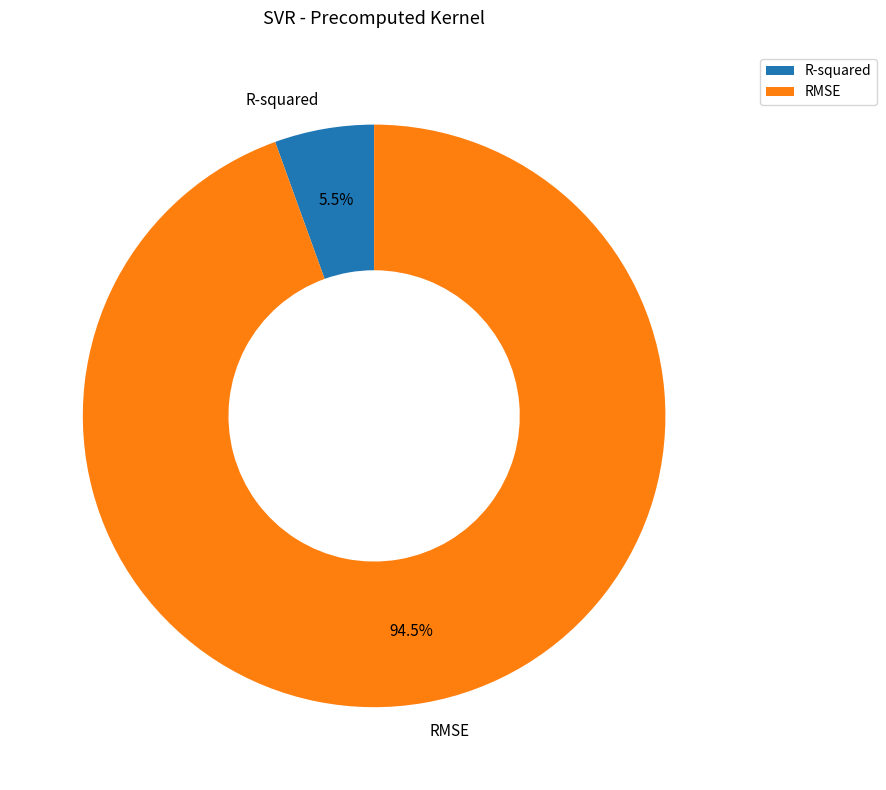

To the nearest percent, what is the combined percentage of RMSE and R-squared?

100%